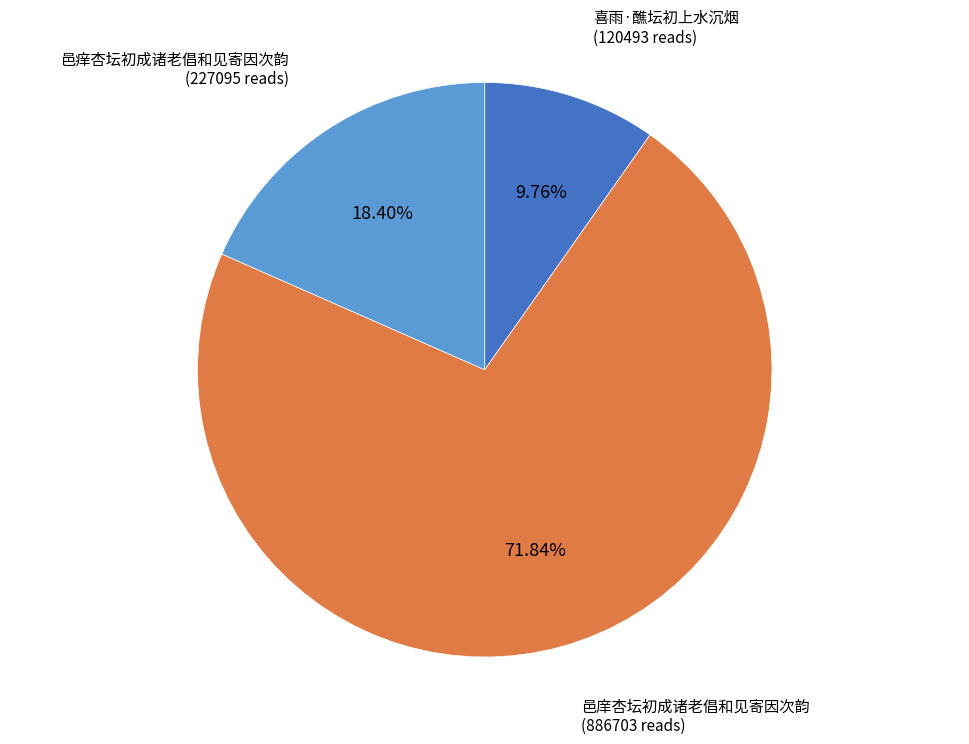

Is there a majority slice in this chart?

Yes